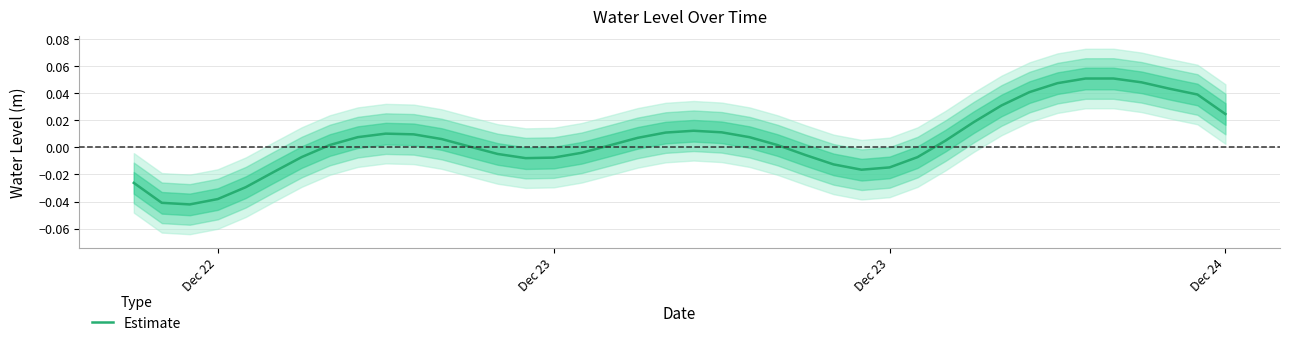

Is it true that the value at 11 is 0.0?

False